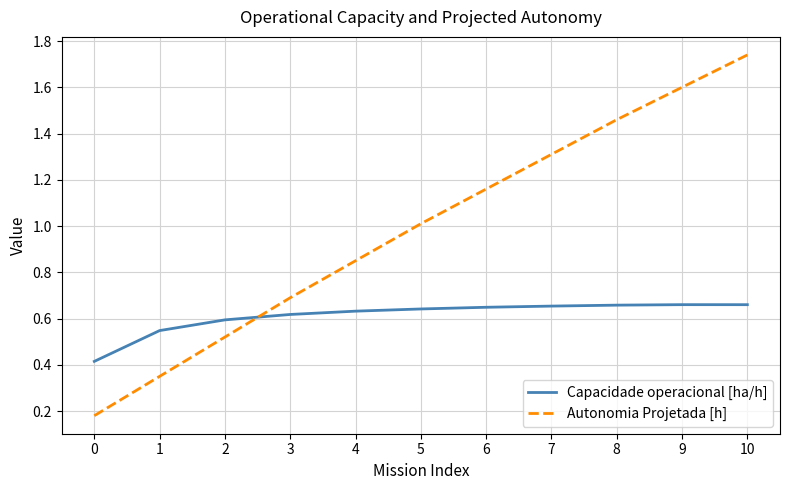

Which category has the highest value across all series?

10